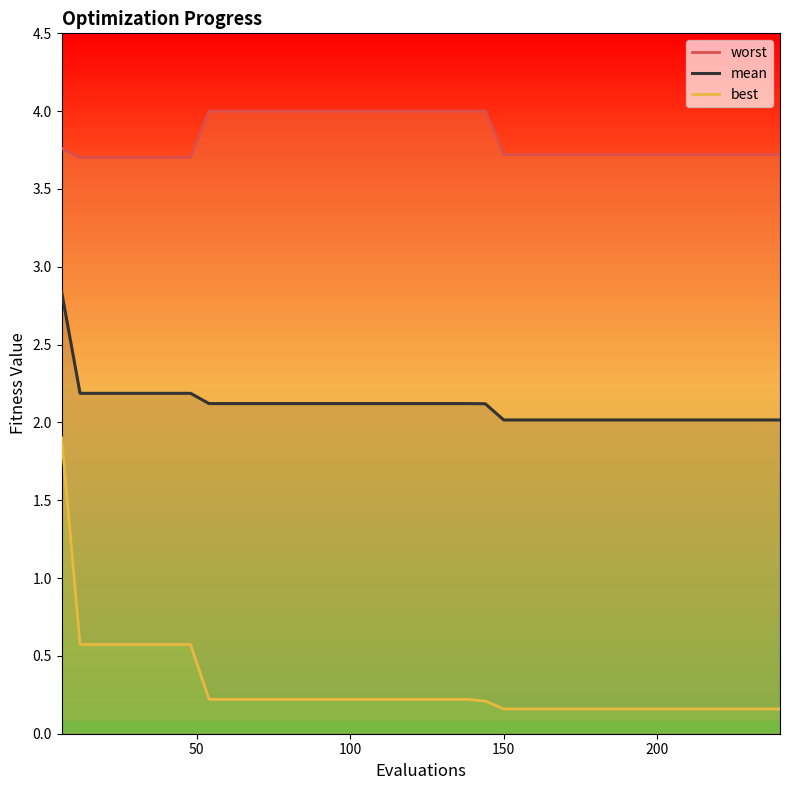

Which category has the lowest value in the mean series?

150